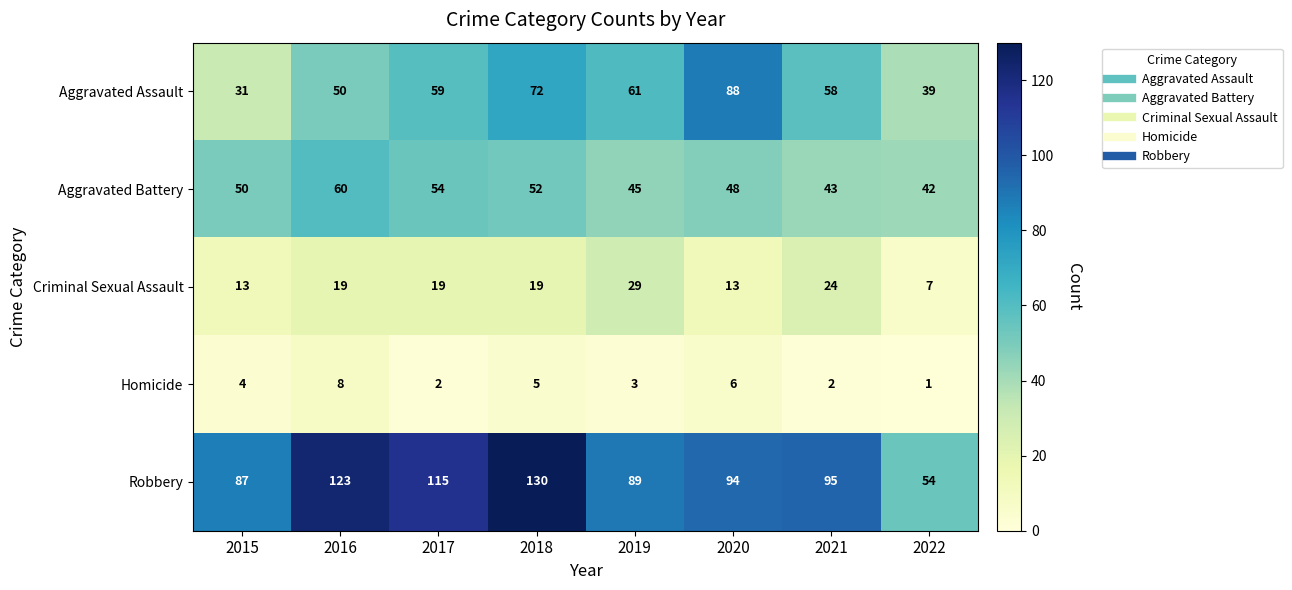

Which series has the widest spread of values?

Robbery